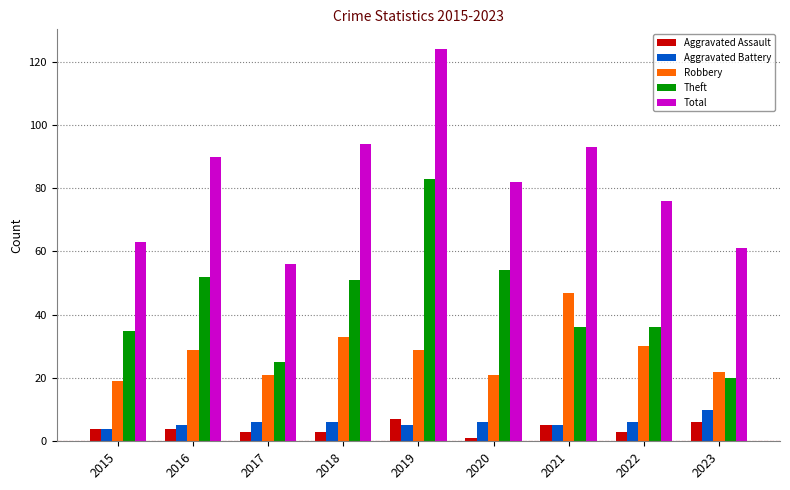

At which label does Theft first exceed 36?

2016